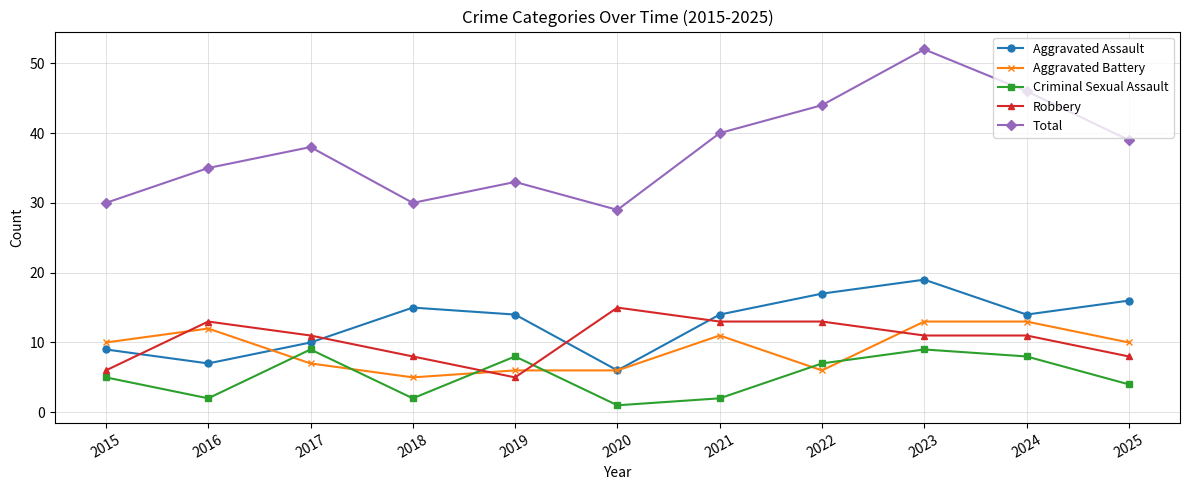

What is the spread (max minus min) of values at 2024?

38